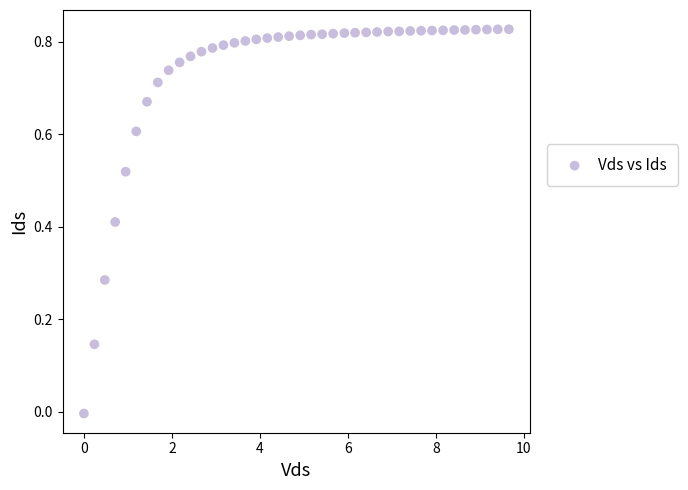

What is the range of X values (max minus min)?

9.7